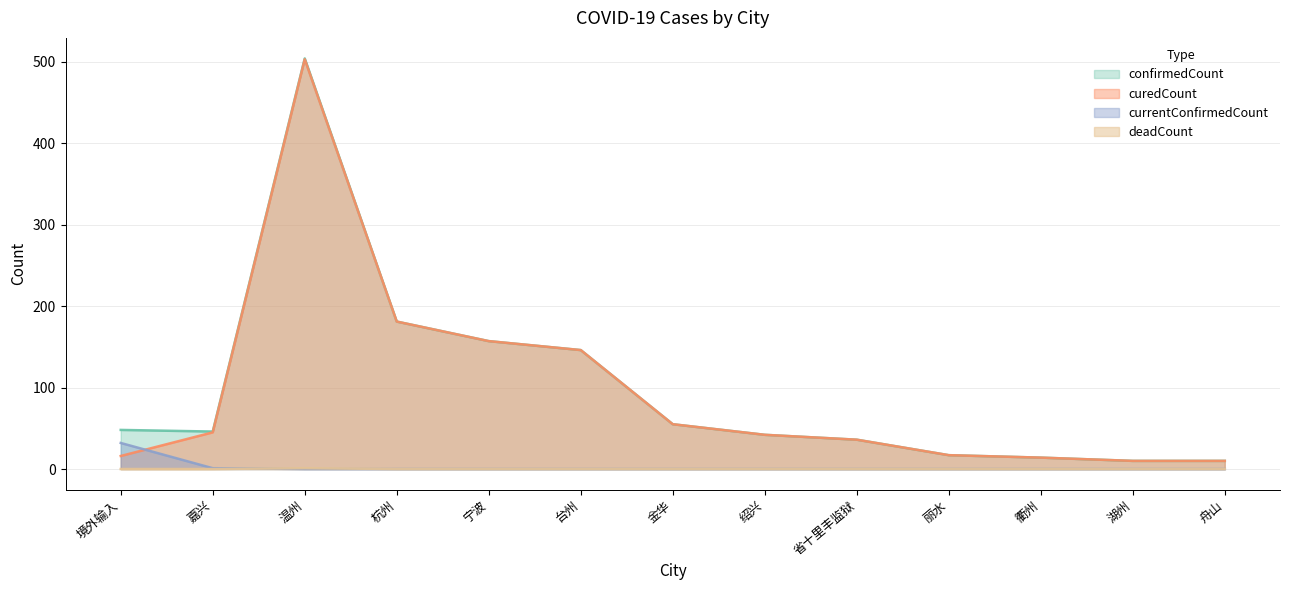

At which category does confirmedCount reach its first local peak?

温州